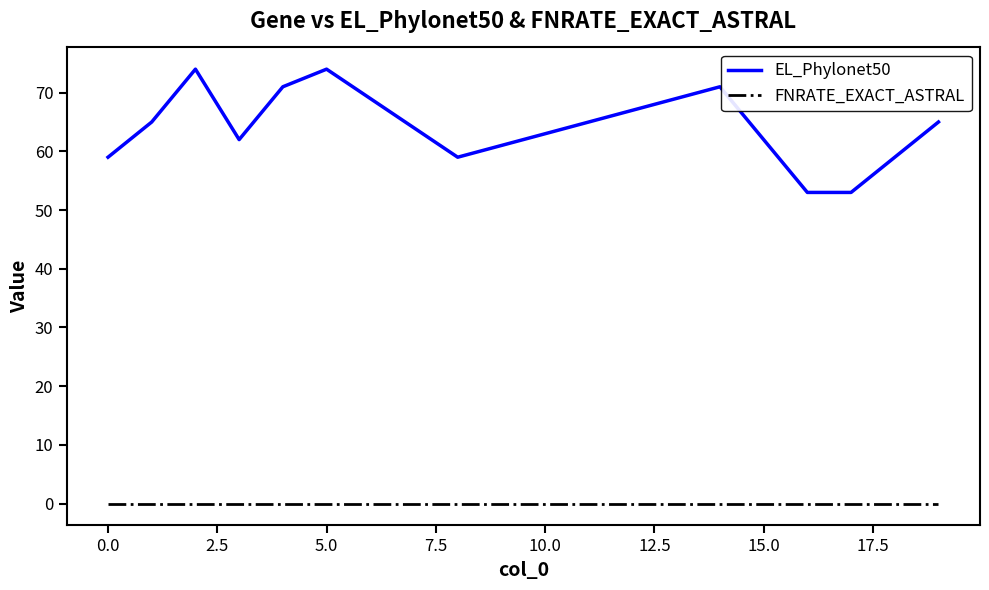

True or false: FNRATE_EXACT_ASTRAL and EL_Phylonet50 intersect in this chart.

False